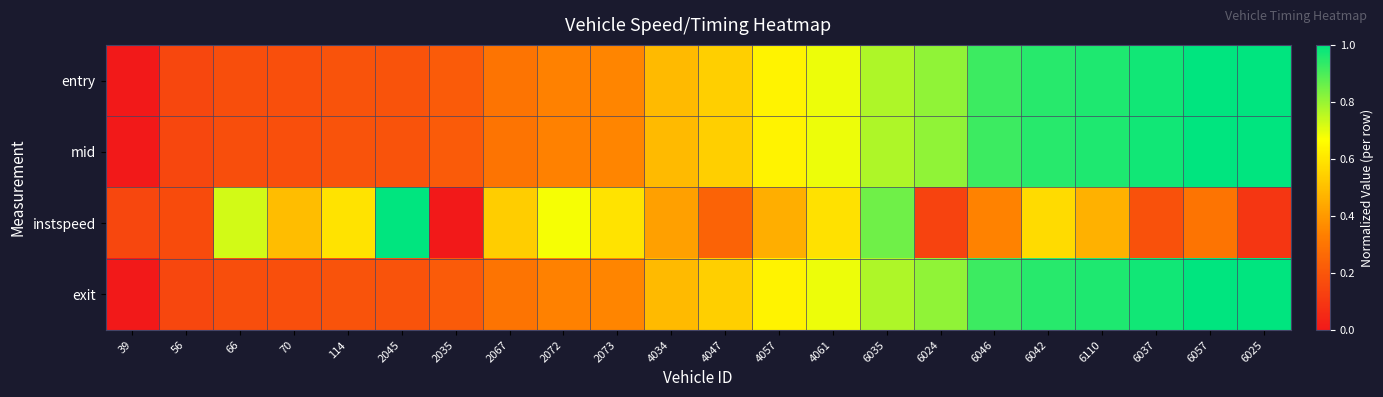

Reading left to right, what are all the values shown in this chart?

entry: 39=0.0	56=0.1	66=0.2	70=0.2	114=0.2	2045=0.2	2035=0.2	2067=0.3	2072=0.3	2073=0.4	4034=0.5	4047=0.5	4057=0.6	4061=0.7	6035=0.8	6024=0.8	6046=0.9	6042=0.9	6110=1.0	6037=1.0	6057=1.0	6025=1.0
mid: 39=0.0	56=0.1	66=0.2	70=0.2	114=0.2	2045=0.2	2035=0.2	2067=0.3	2072=0.3	2073=0.4	4034=0.5	4047=0.5	4057=0.6	4061=0.7	6035=0.8	6024=0.8	6046=0.9	6042=0.9	6110=1.0	6037=1.0	6057=1.0	6025=1.0
instspeed: 39=0.2	56=0.2	66=0.7	70=0.5	114=0.6	2045=1.0	2035=0.0	2067=0.5	2072=0.7	2073=0.6	4034=0.4	4047=0.2	4057=0.5	4061=0.6	6035=0.9	6024=0.1	6046=0.3	6042=0.6	6110=0.5	6037=0.2	6057=0.3	6025=0.1
exit: 39=0.0	56=0.1	66=0.2	70=0.2	114=0.2	2045=0.2	2035=0.2	2067=0.3	2072=0.3	2073=0.4	4034=0.5	4047=0.5	4057=0.6	4061=0.7	6035=0.8	6024=0.8	6046=0.9	6042=0.9	6110=1.0	6037=1.0	6057=1.0	6025=1.0